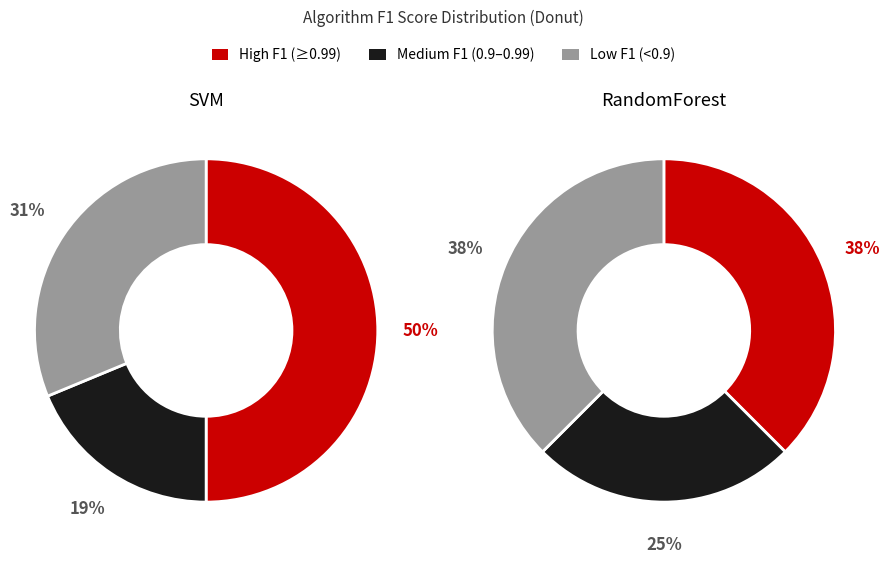

How many slices are in this pie chart?

3